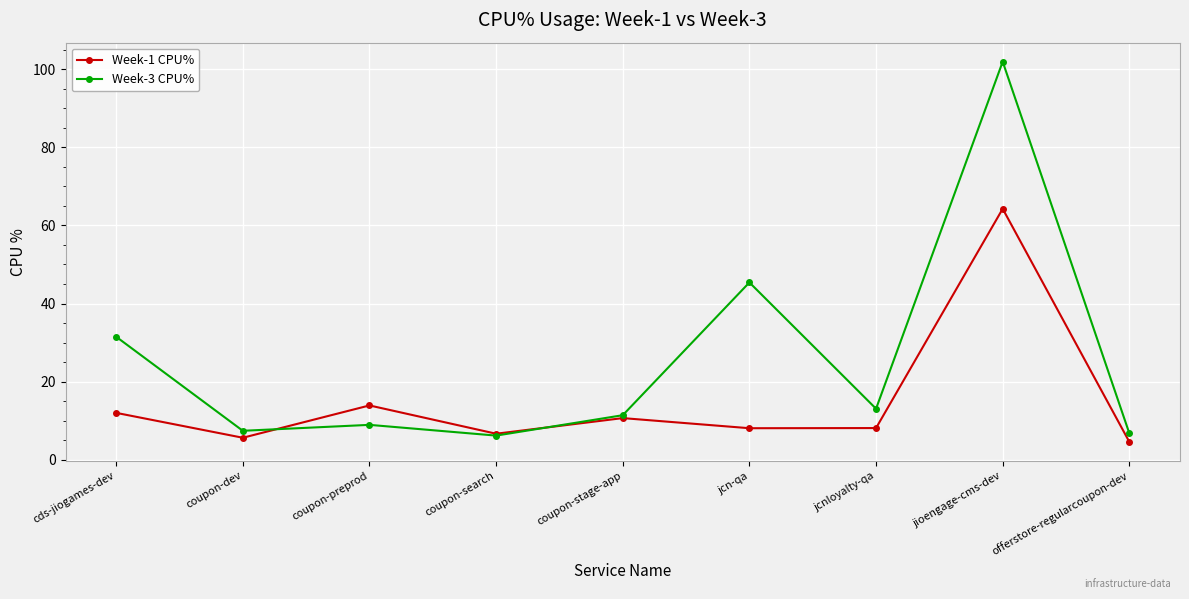

Where is Week-1 CPU% nearest to the value 34?

coupon-preprod